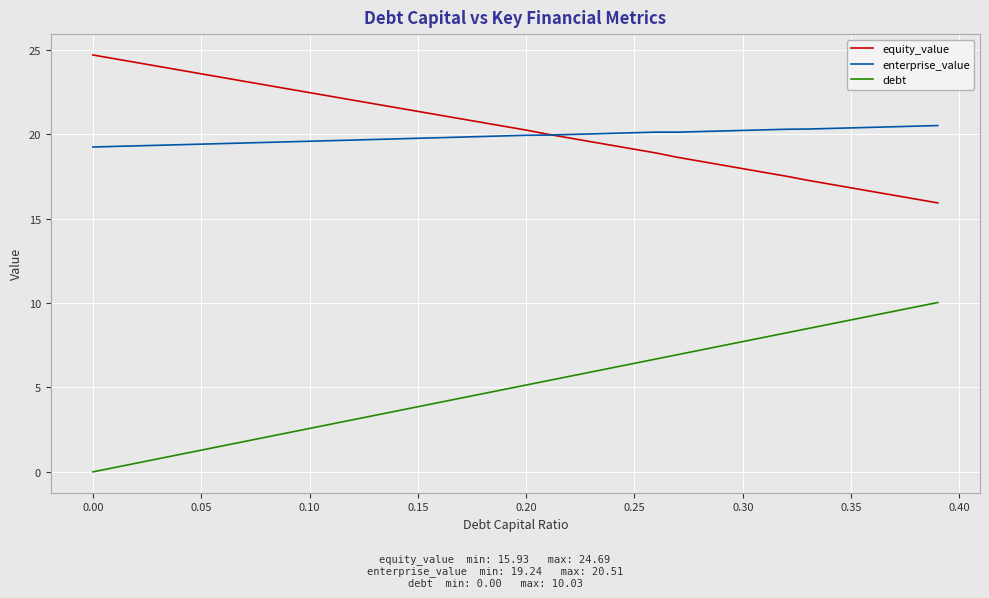

Rank the series by their maximum value, from highest to lowest.

equity_value, enterprise_value, debt